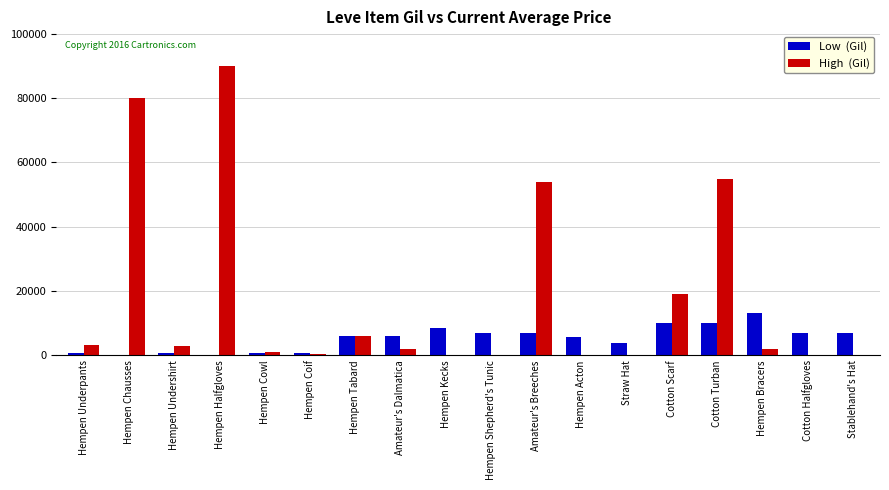

How many series are shown in this chart?

2